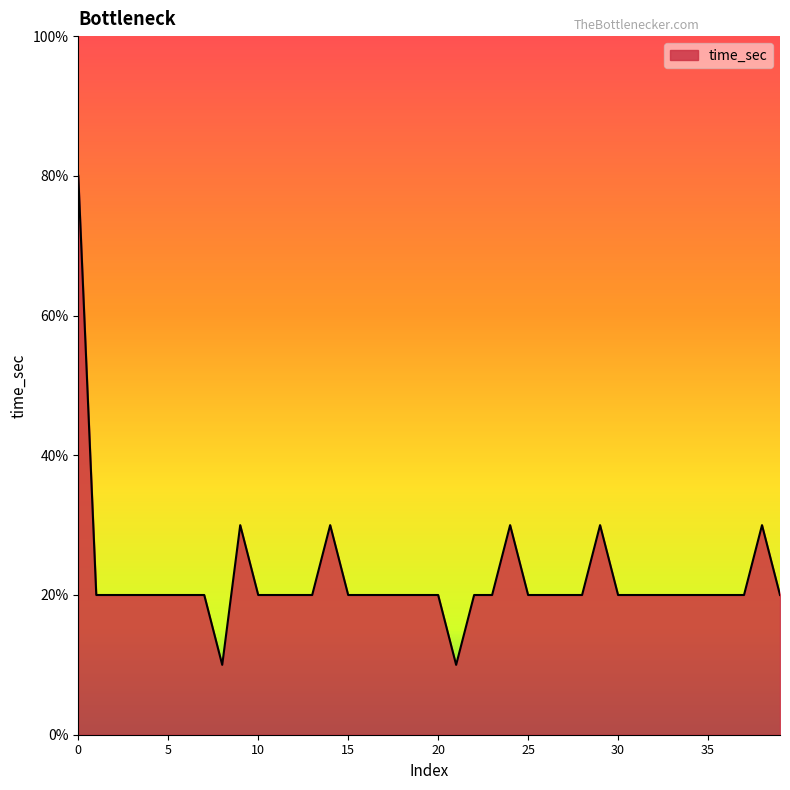

How many interior local peaks (higher than both neighbors) does the data have?

5